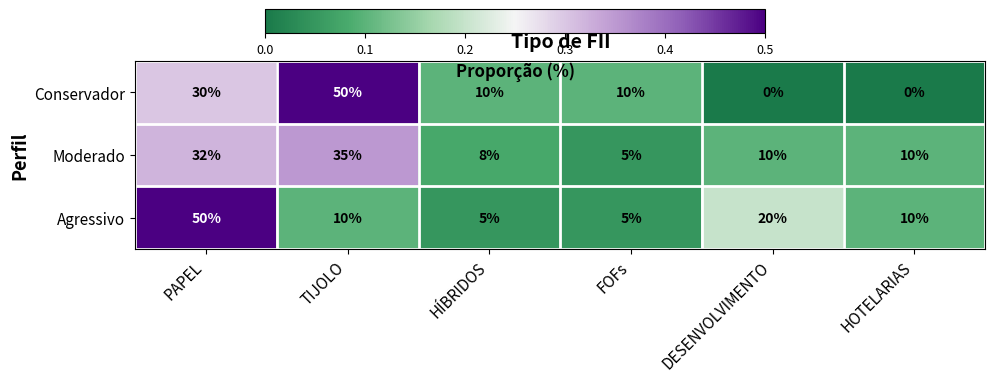

How many data points does each series have?

6